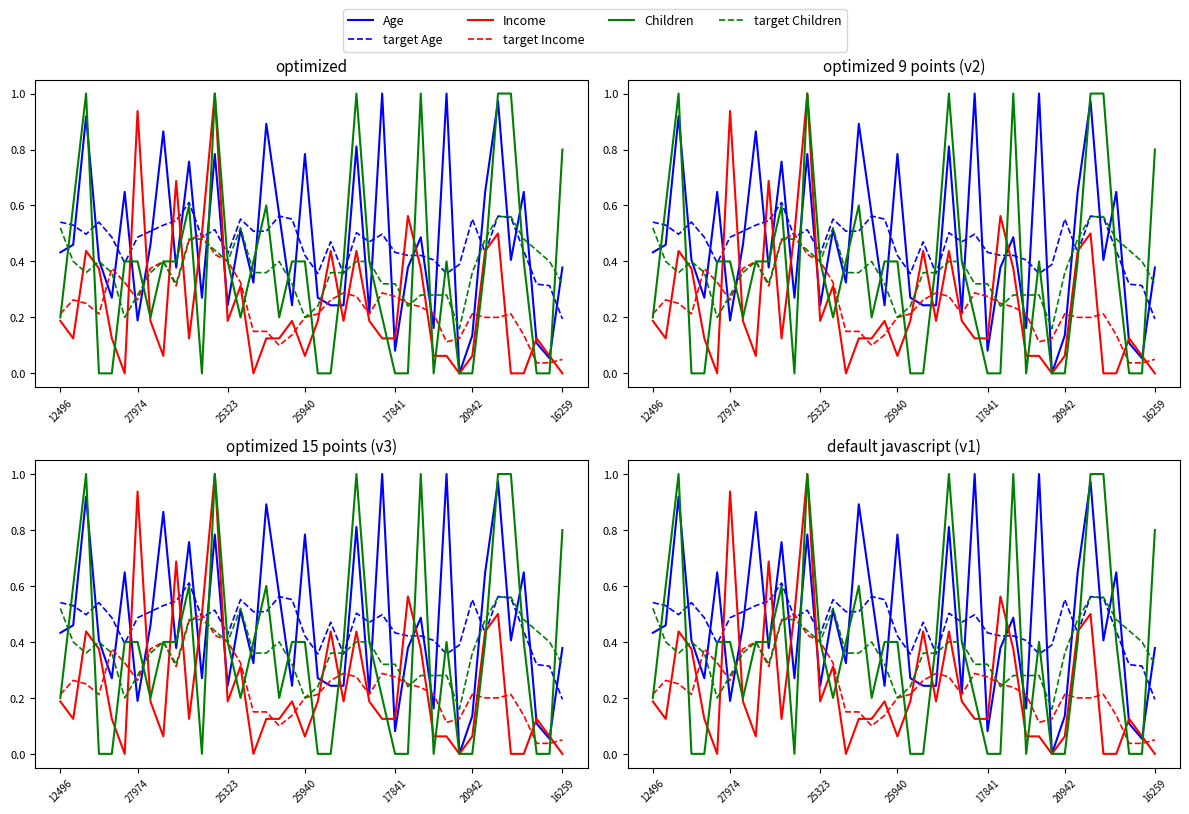

How many times do target Children and Income cross each other?

14